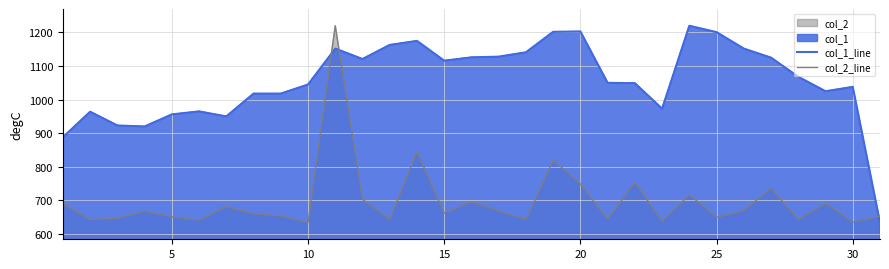

What is the lowest value of the col_2_line series?

634.0